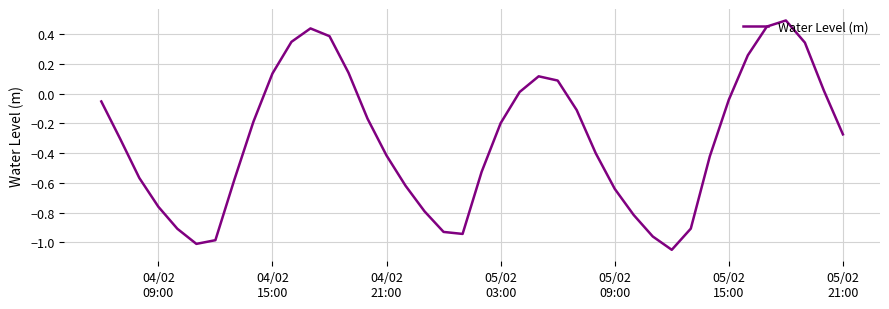

What is the difference between the maximum and minimum values?

1.5